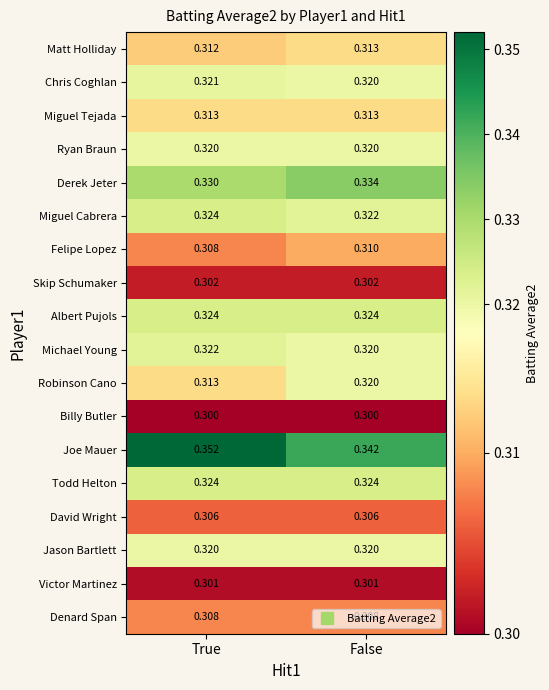

List the labels in order of Chris Coghlan value, smallest first.

False, True